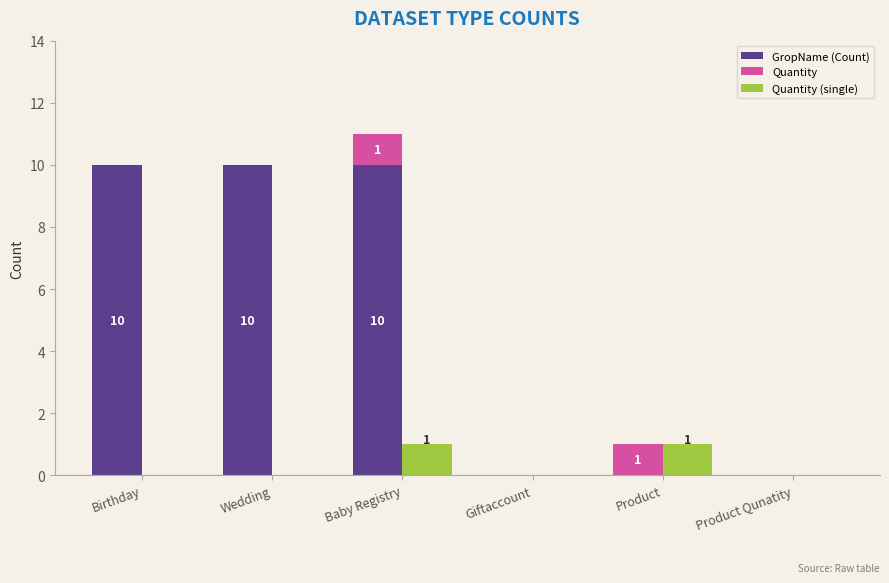

How many bars are there in each group?

3